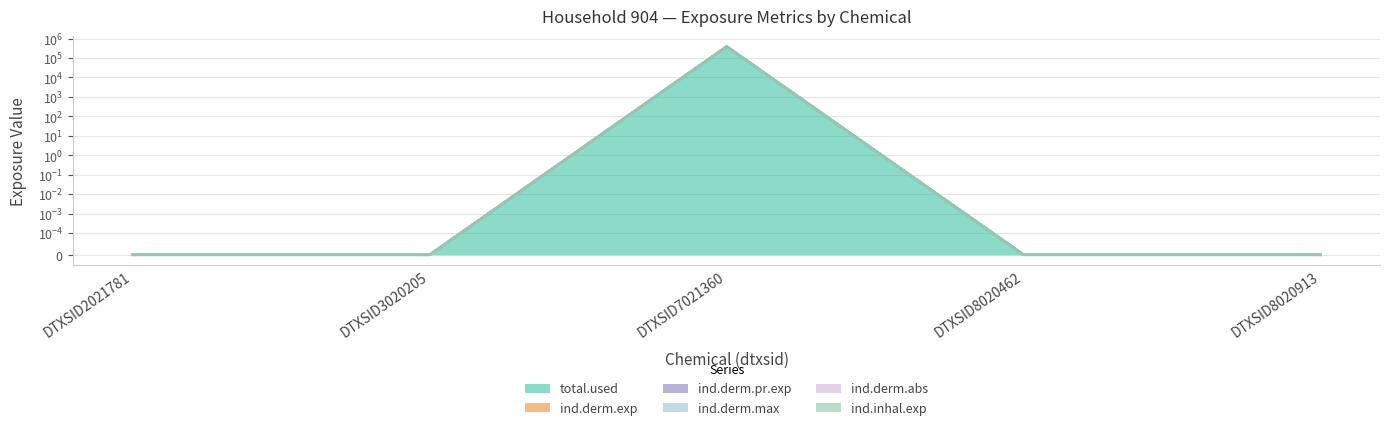

Is it true that ind.inhal.exp equals 385634.3 at DTXSID7021360?

True